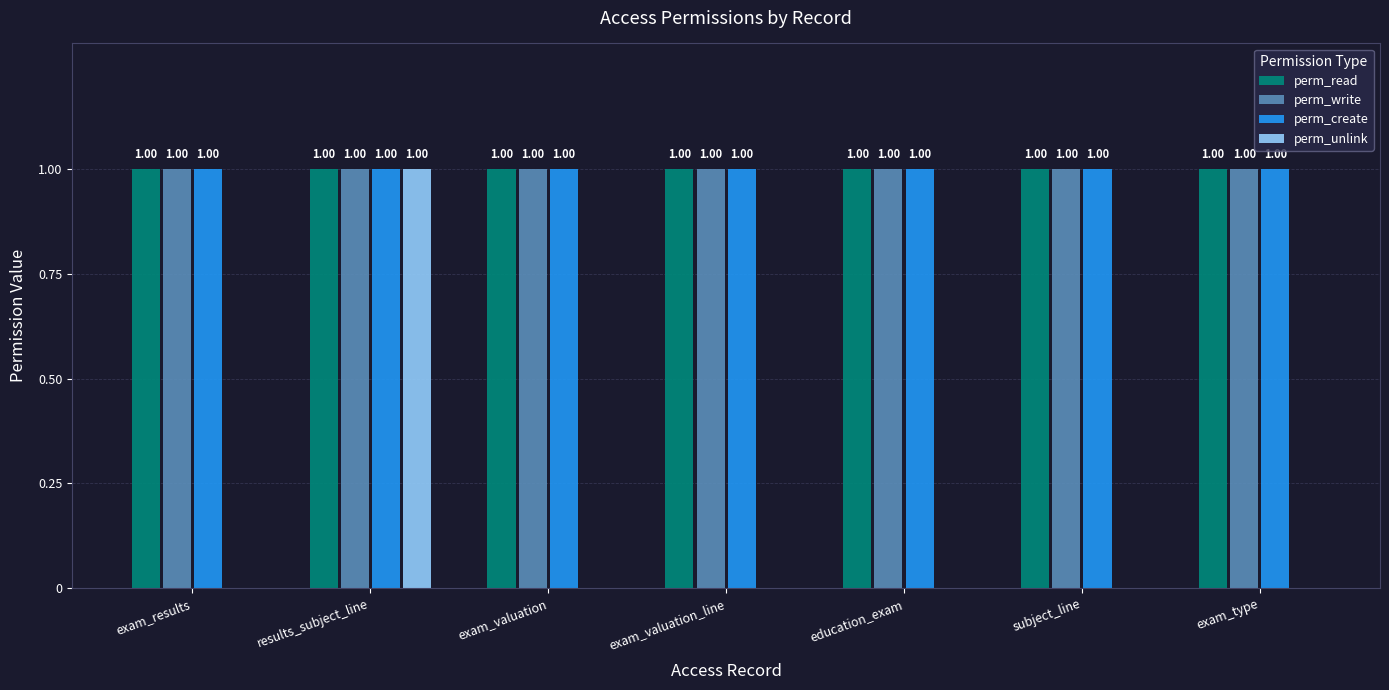

What value does the perm_create series have at exam_type?

1